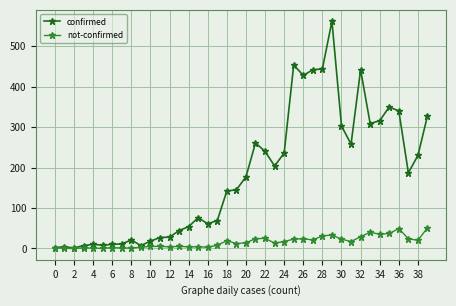

Which series has the largest range (max minus min)?

confirmed